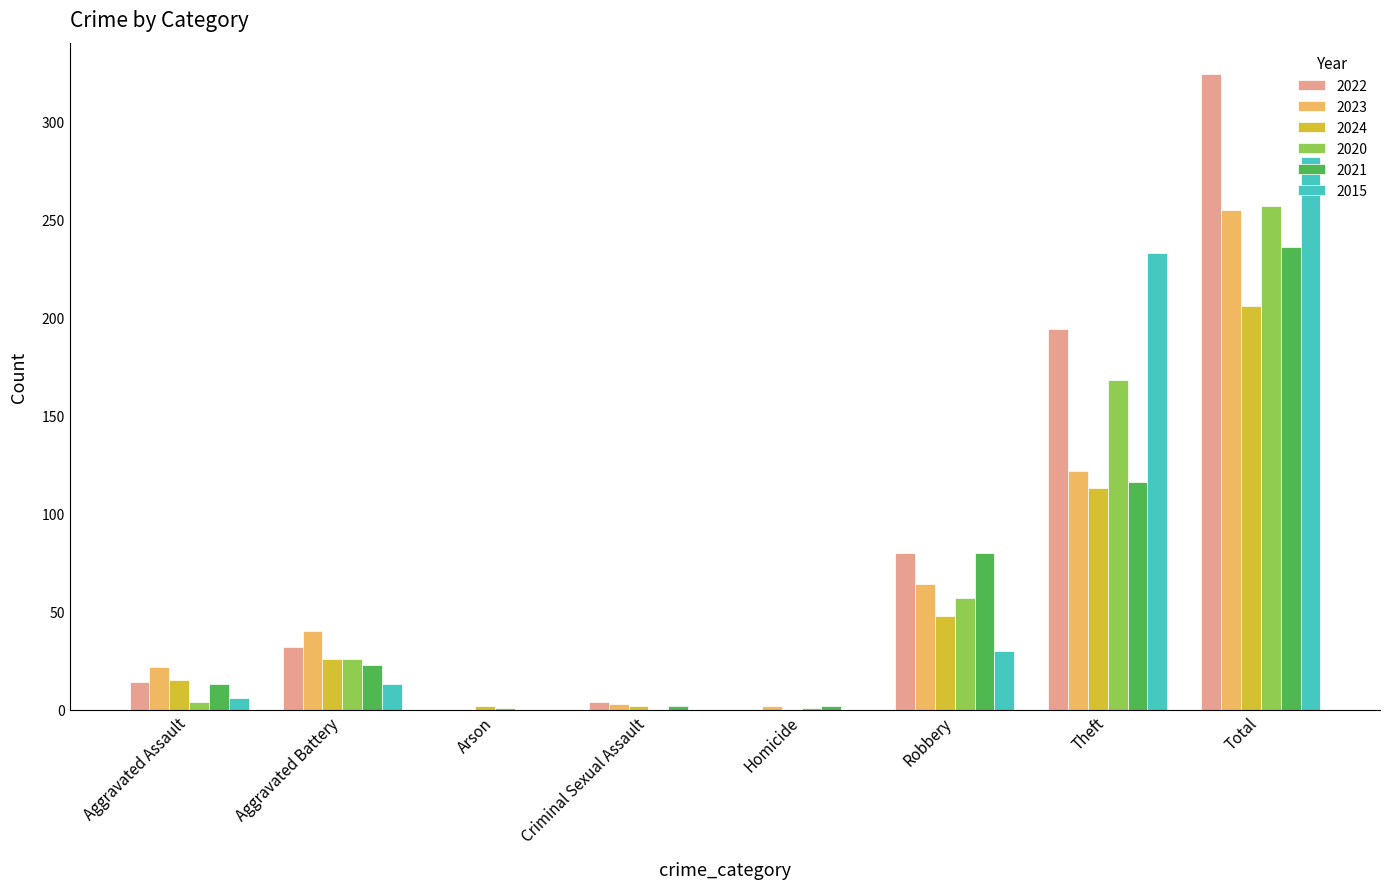

What is the sum of all 2022 values?

648